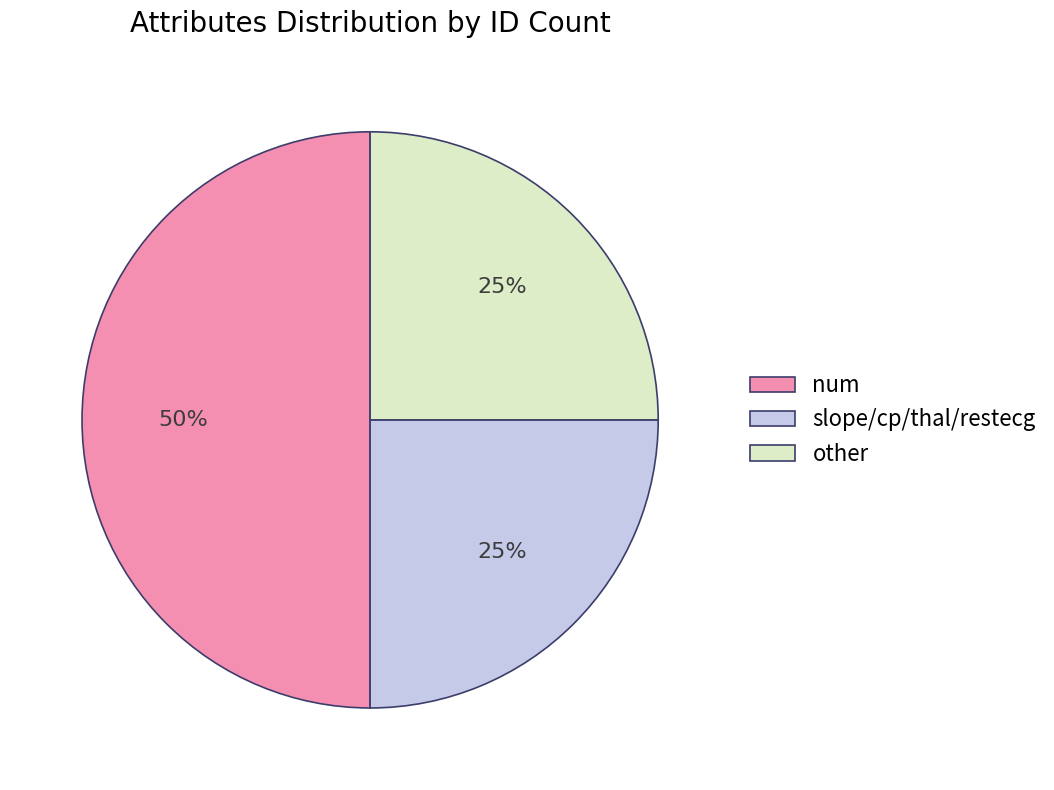

How many slices are in this pie chart?

3